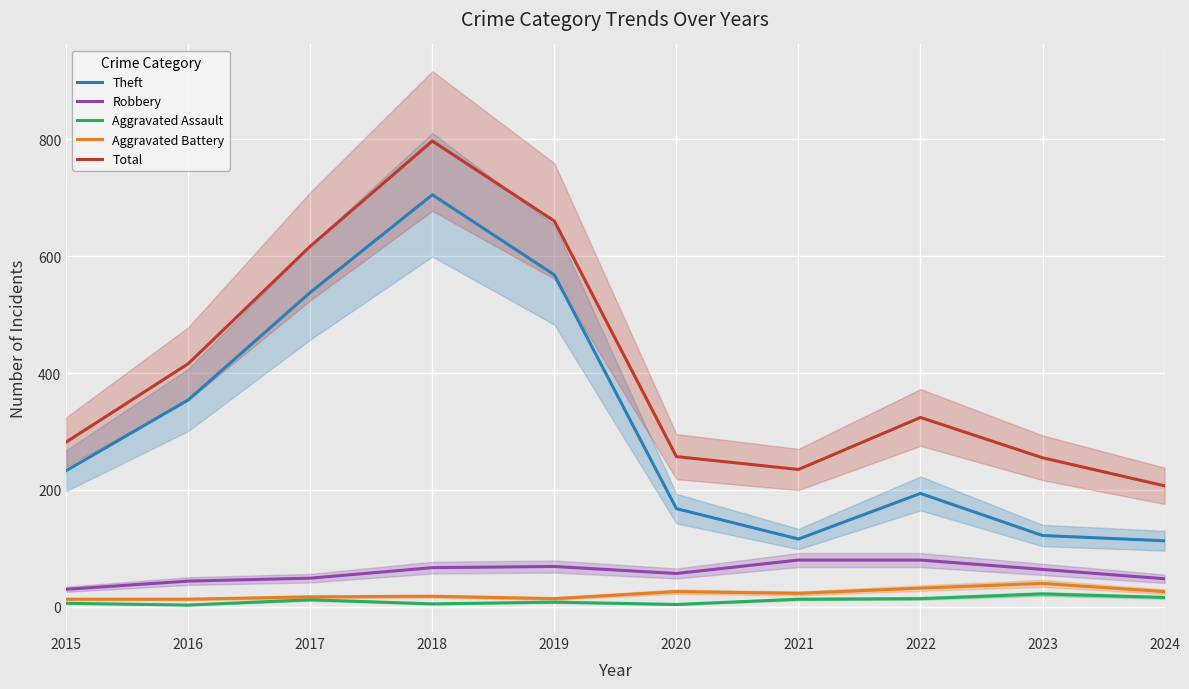

What is the value of the Theft point at the 7th from the left?

116